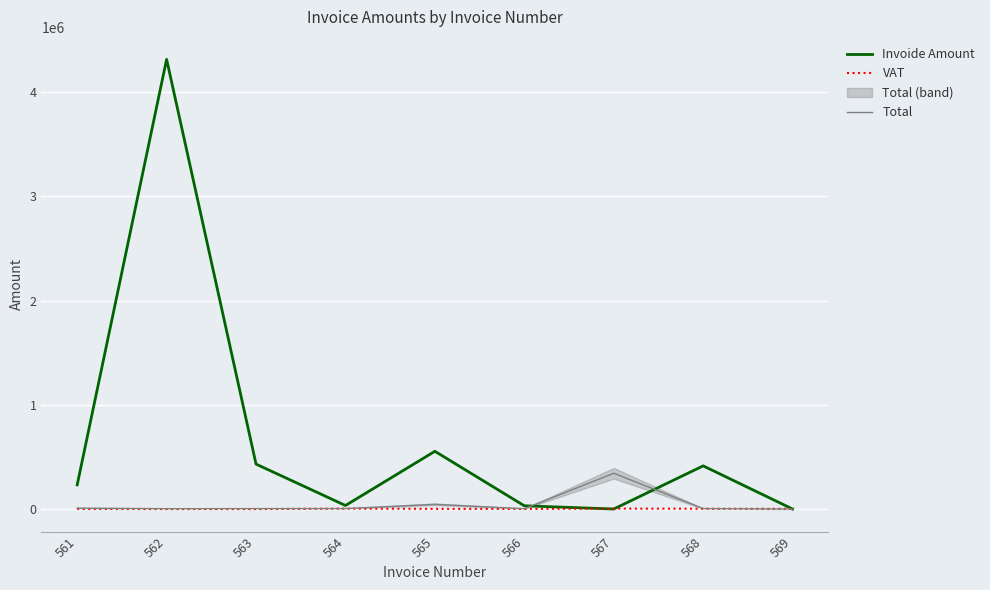

Reading left to right, transcribe all the data shown in this chart.

Invoide Amount: 561=232432	562=4314345	563=431413	564=34343	565=554324	566=31435	567=542	568=414314	569=425
VAT: 561=1123	562=322	563=123	564=4323	565=2121	566=1214	567=4543	568=3223	569=2222
Total: 561=9105	562=3422	563=4358	564=4453	565=45654	566=3423	567=343452	568=4525	569=232